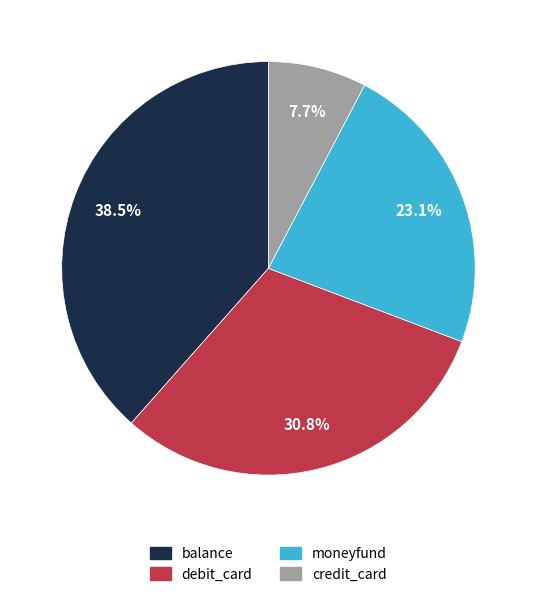

The credit_card slice represents 8% of the pie. True or false?

True